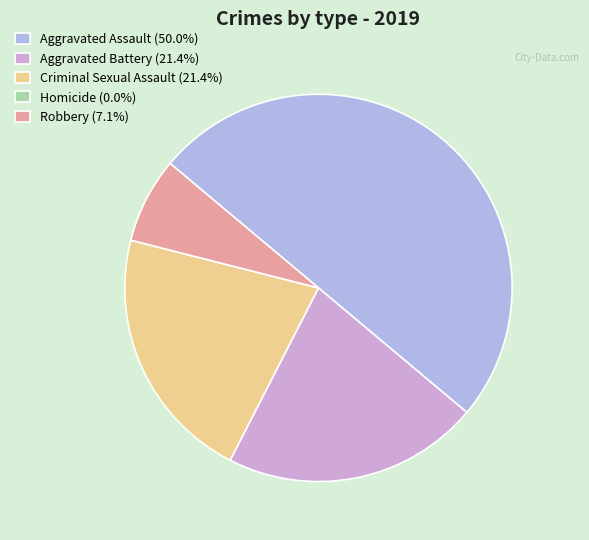

Which has a higher value, Criminal Sexual Assault or Robbery?

Criminal Sexual Assault